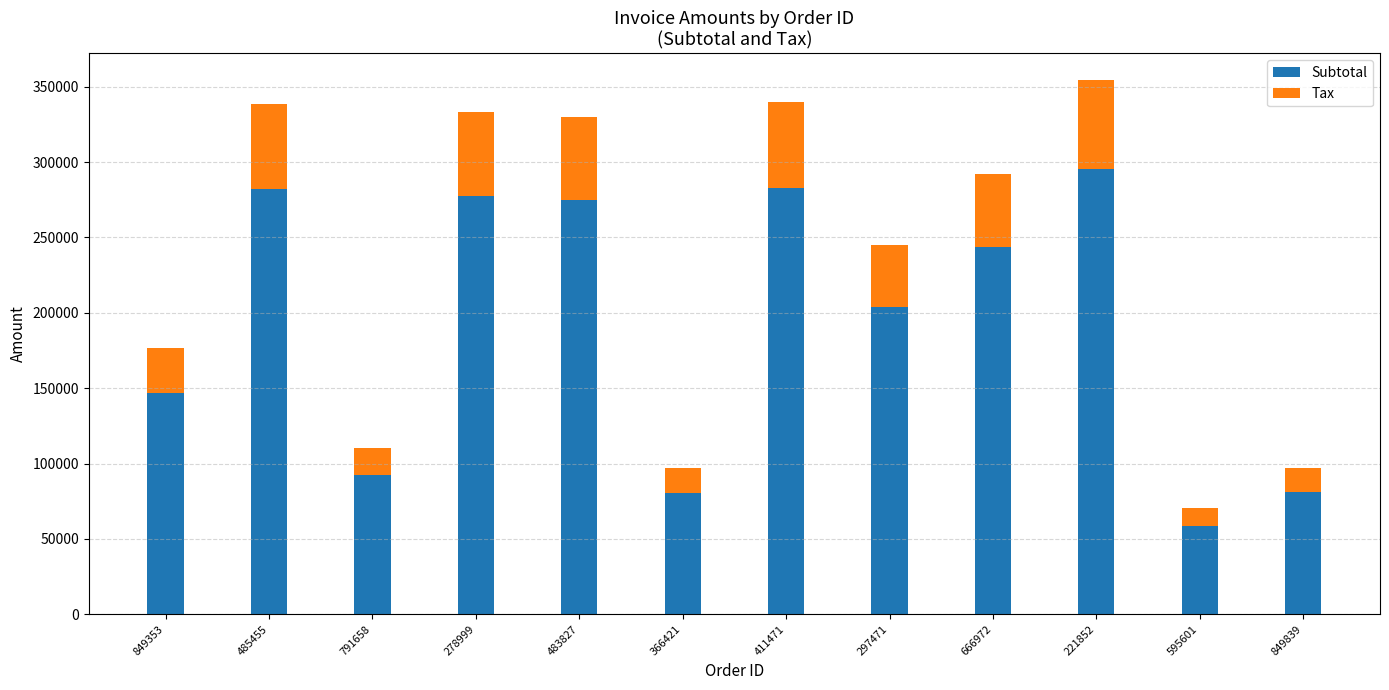

How many bars are there in total?

12